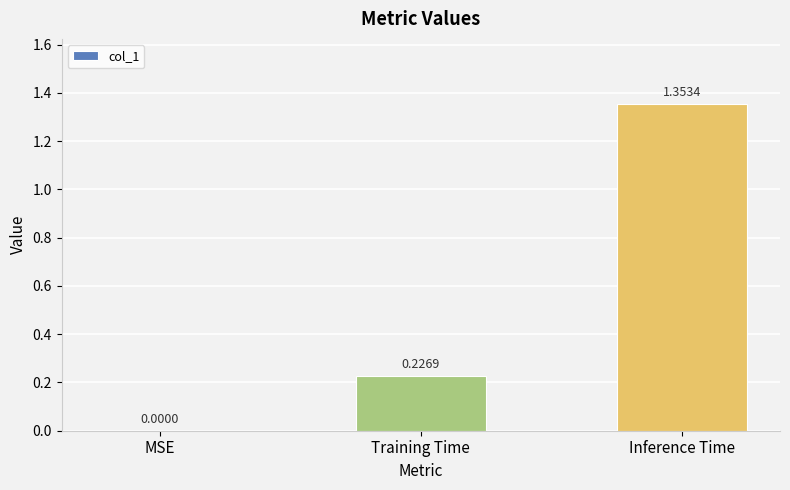

How many values are above zero?

2